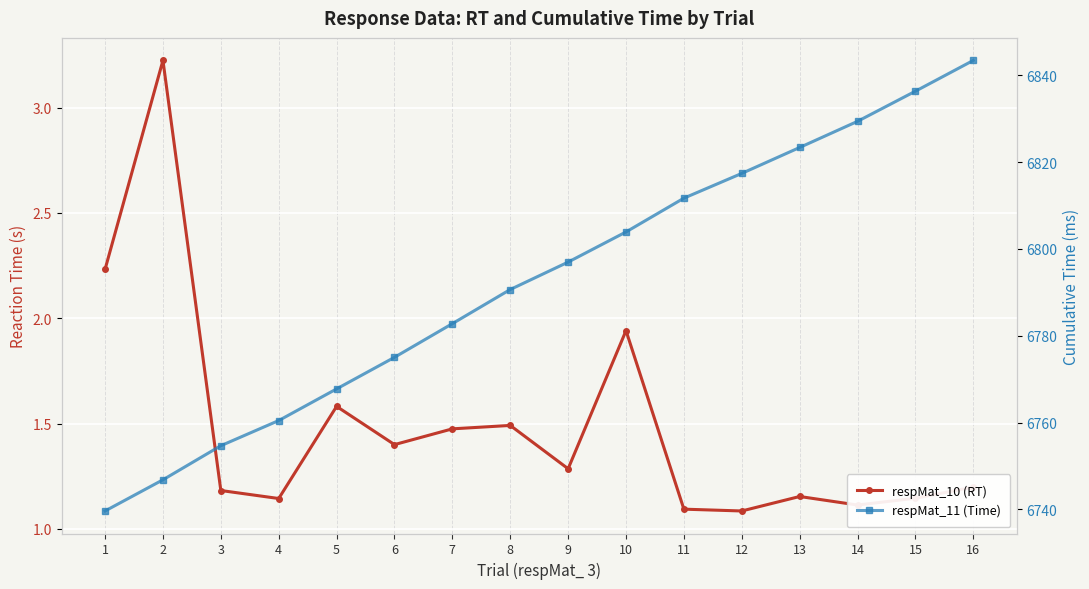

At which category is the sum across all series the highest?

16